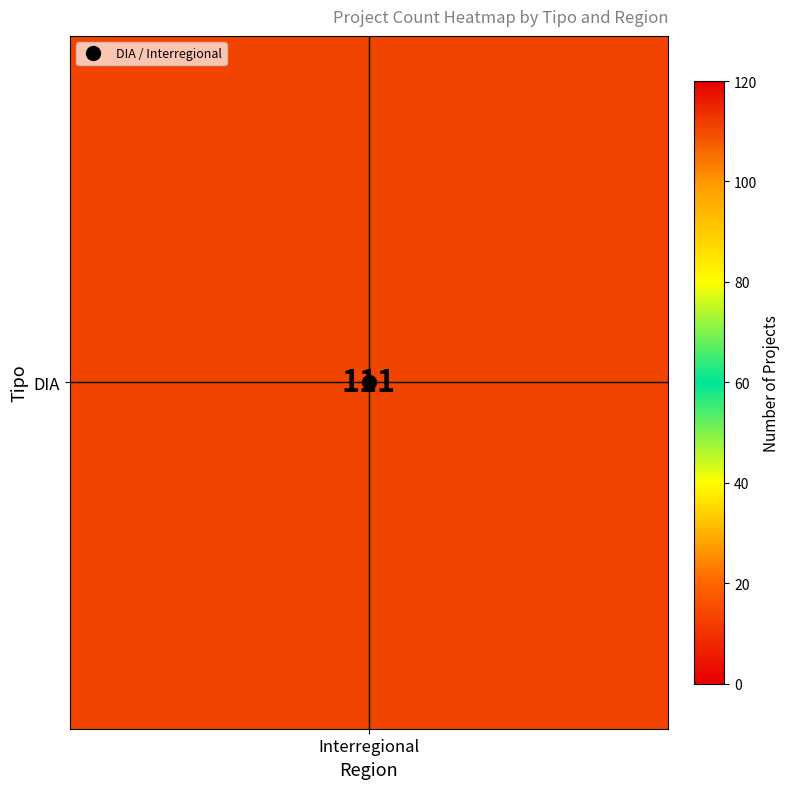

Which category has the highest value across all series?

DIA_Interregional